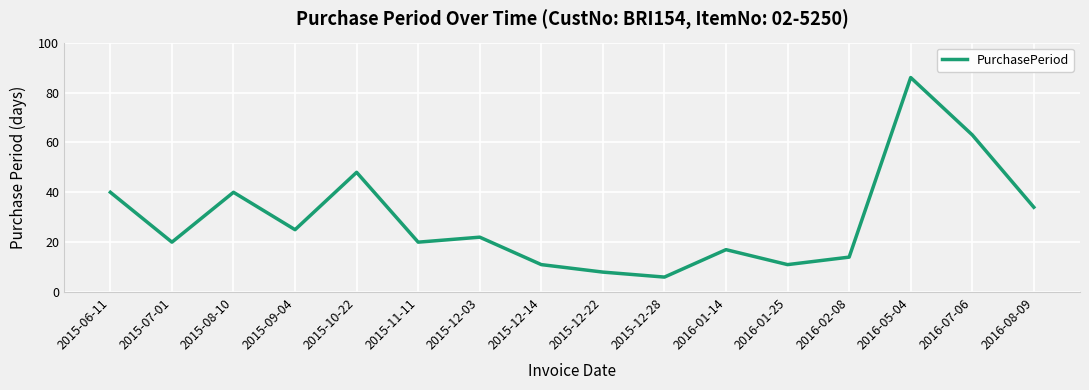

What is the greatest value displayed?

86